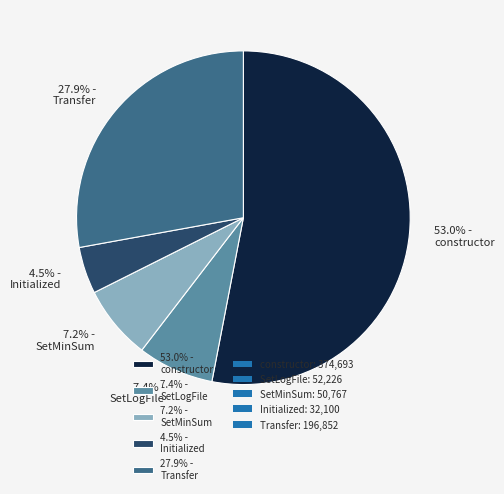

Which category has the biggest portion of the pie?

53.0% - constructor